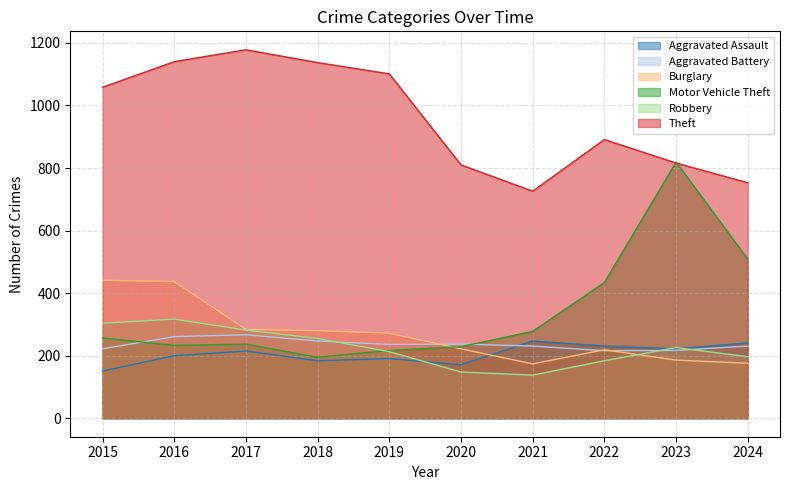

The Aggravated Battery series shows 261 at 2016. True or false?

True